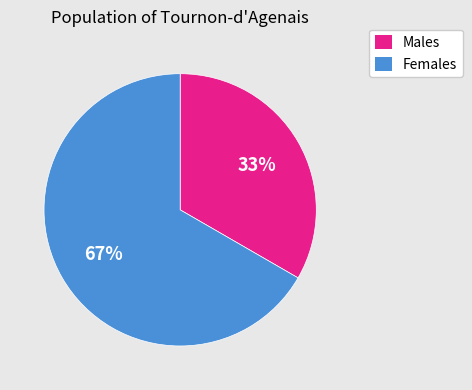

Is there any slice that represents more than half of the pie?

Yes